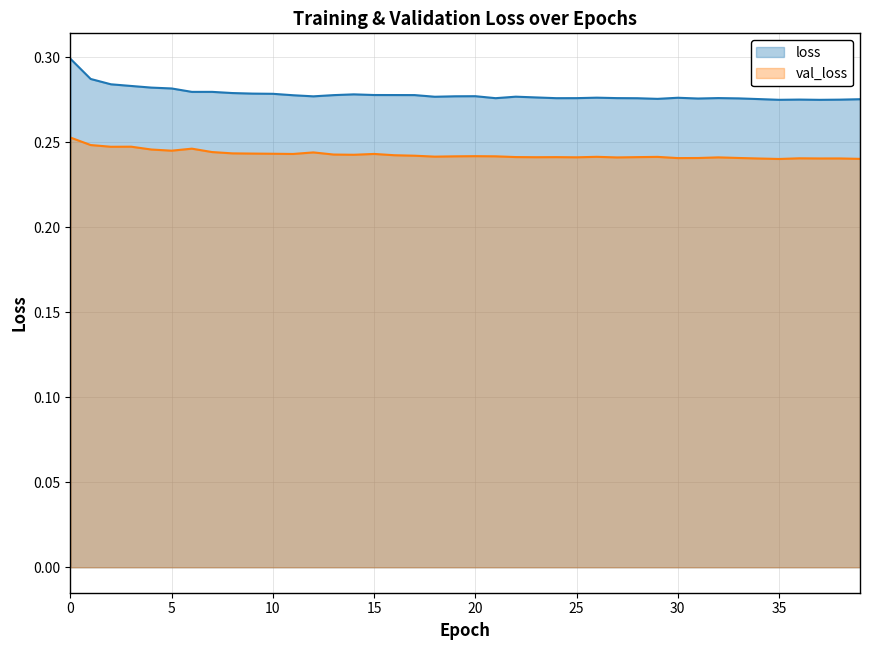

Reading right to left, transcribe all the data shown in this chart.

loss: 0.3	0.3	0.3	0.3	0.3	0.3	0.3	0.3	0.3	0.3	0.3	0.3	0.3	0.3	0.3	0.3	0.3	0.3	0.3	0.3	0.3	0.3	0.3	0.3	0.3	0.3	0.3	0.3	0.3	0.3	0.3	0.3	0.3	0.3	0.3	0.3	0.3	0.3	0.3	0.3
val_loss: 0.2	0.2	0.2	0.2	0.2	0.2	0.2	0.2	0.2	0.2	0.2	0.2	0.2	0.2	0.2	0.2	0.2	0.2	0.2	0.2	0.2	0.2	0.2	0.2	0.2	0.2	0.2	0.2	0.2	0.2	0.2	0.2	0.2	0.2	0.2	0.2	0.2	0.2	0.2	0.3